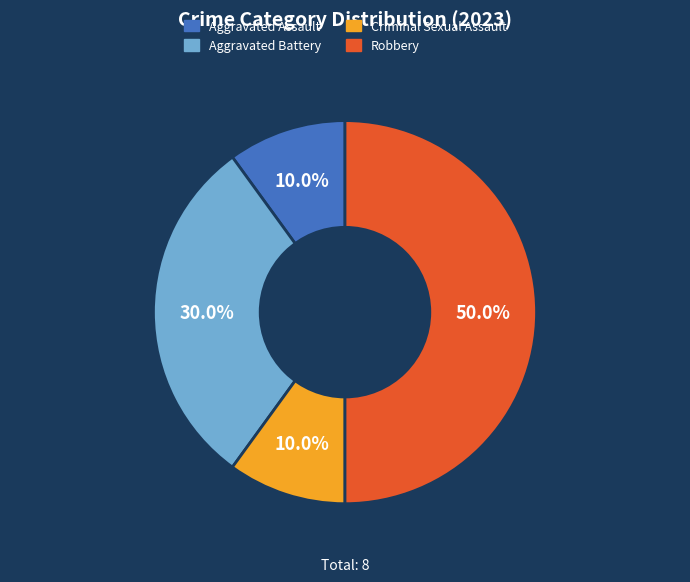

What is the largest slice in the pie chart?

Robbery